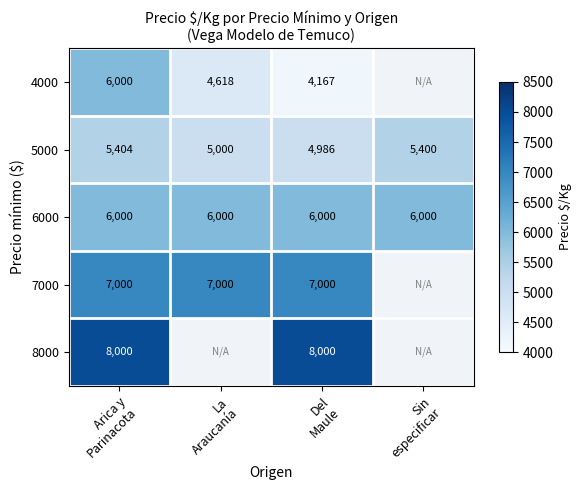

What is the sum of all 6000 values?

24000